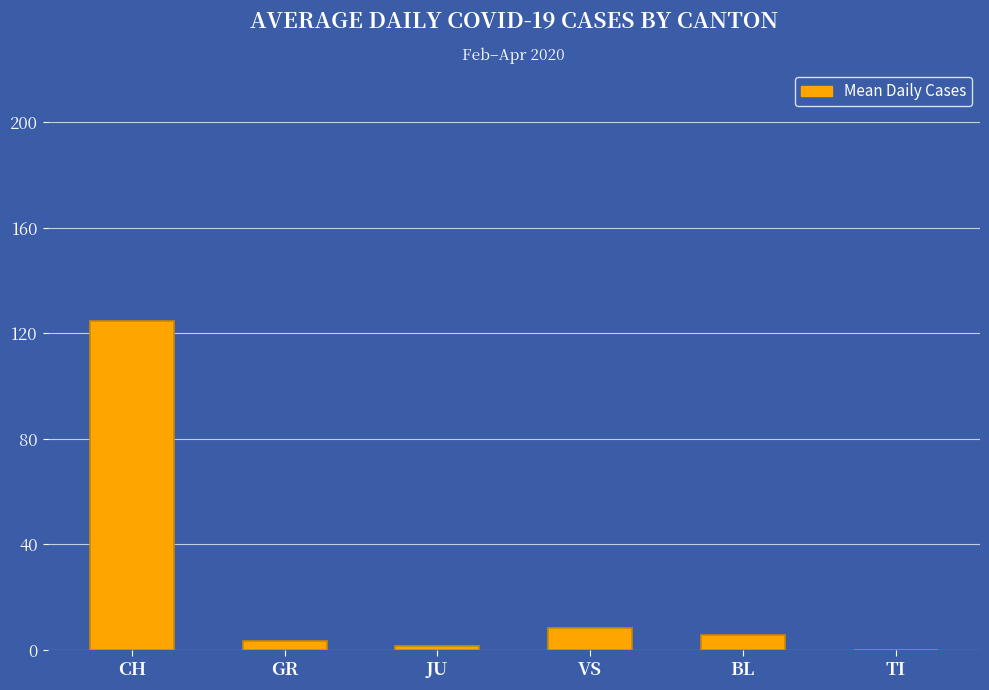

Reading left to right, transcribe all the data shown in this chart.

CH=124.7	GR=3.4	JU=1.5	VS=8.1	BL=5.8	TI=0.0